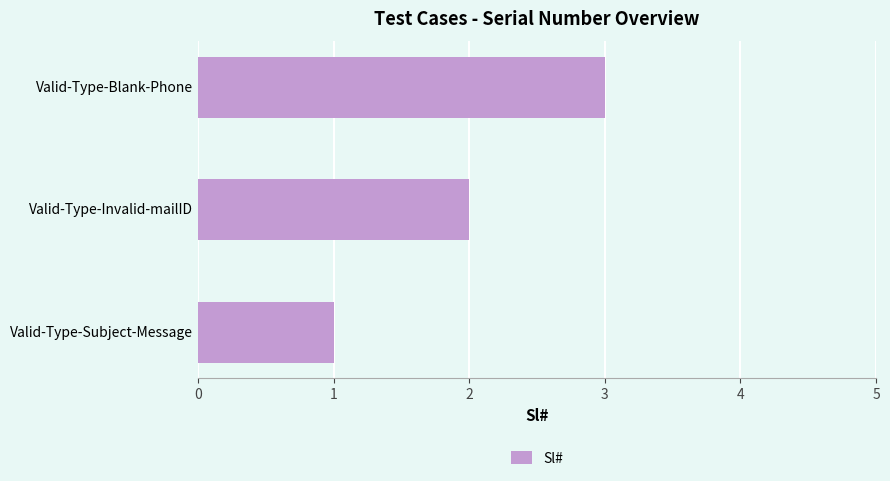

Between Valid-Type-Invalid-mailID and Valid-Type-Blank-Phone, which is larger?

Valid-Type-Blank-Phone